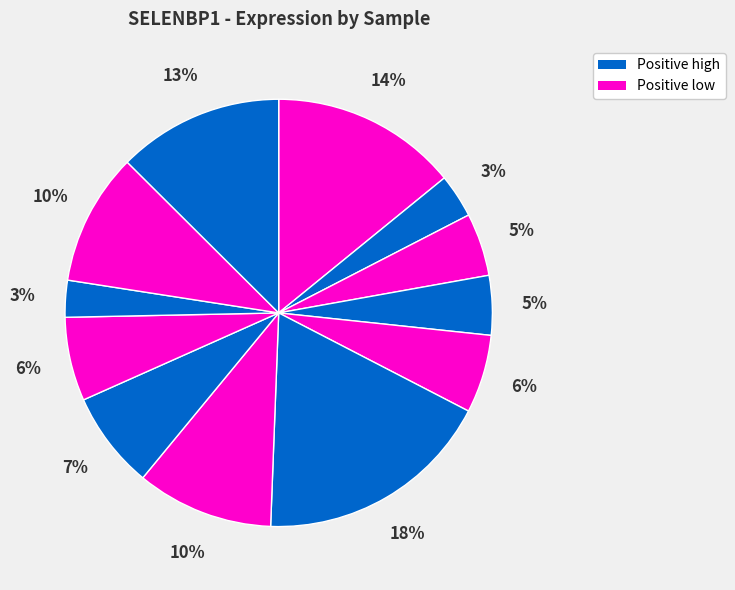

How many segments does this pie chart have?

12